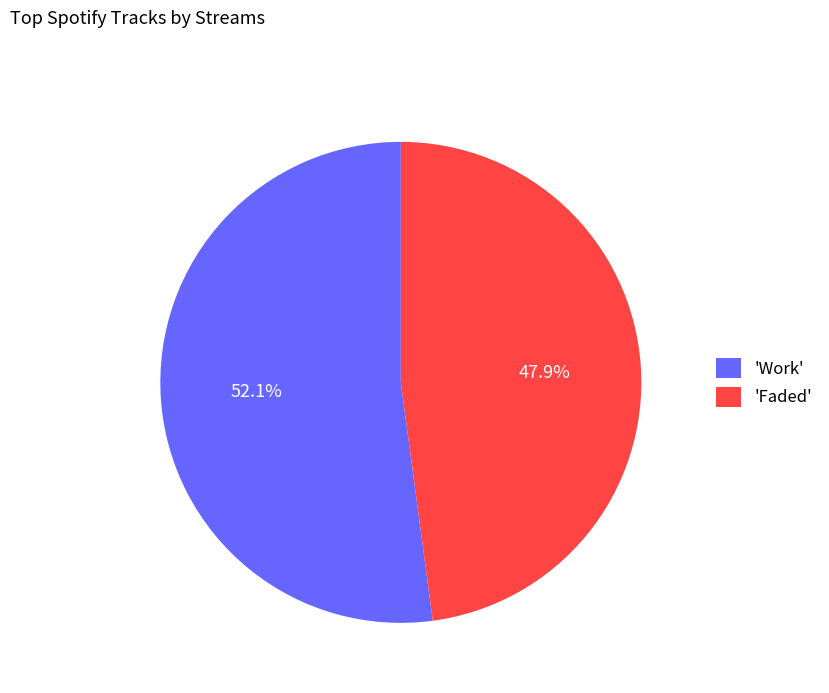

Which has a higher value, 'Work' or 'Faded'?

'Work'